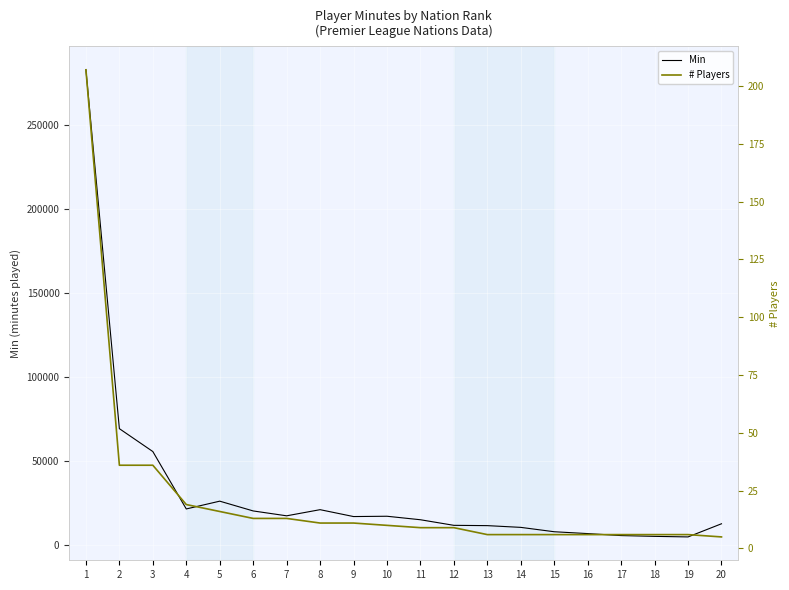

In Min, how many points are higher than both neighbors (excluding endpoints)?

3